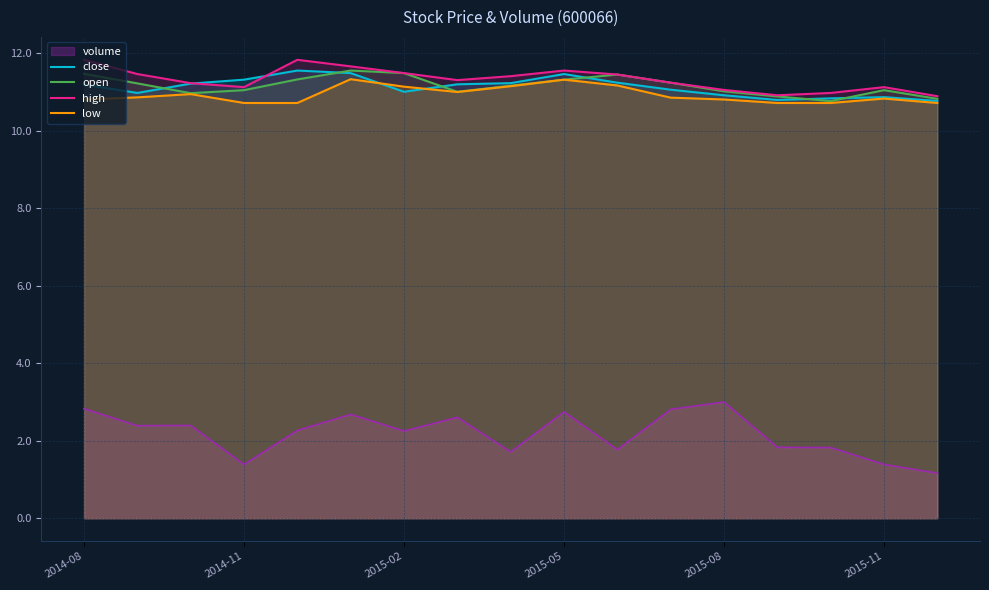

True or false: volume and open intersect in this chart.

False